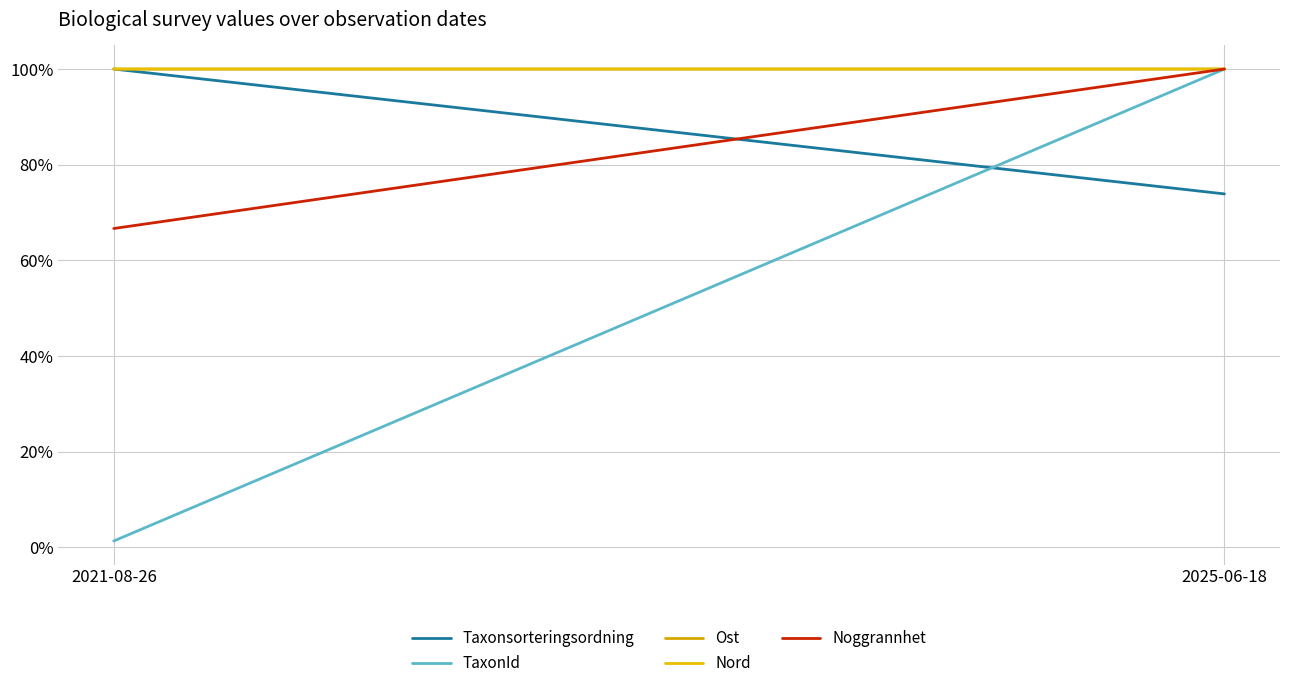

What is the spread (max minus min) of values at 2025-06-18?

0.3